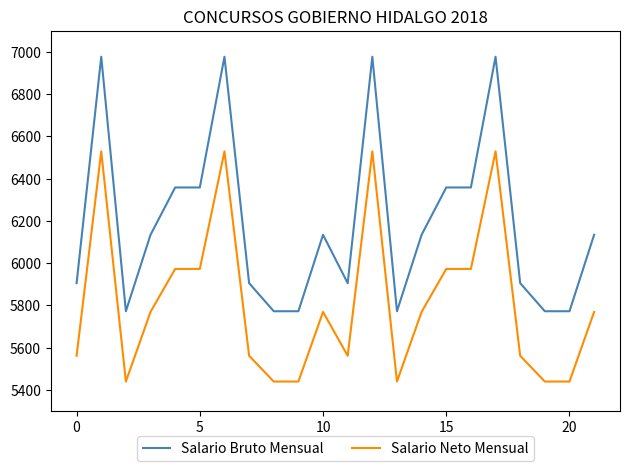

Is this an area chart (filled region under the line)?

No